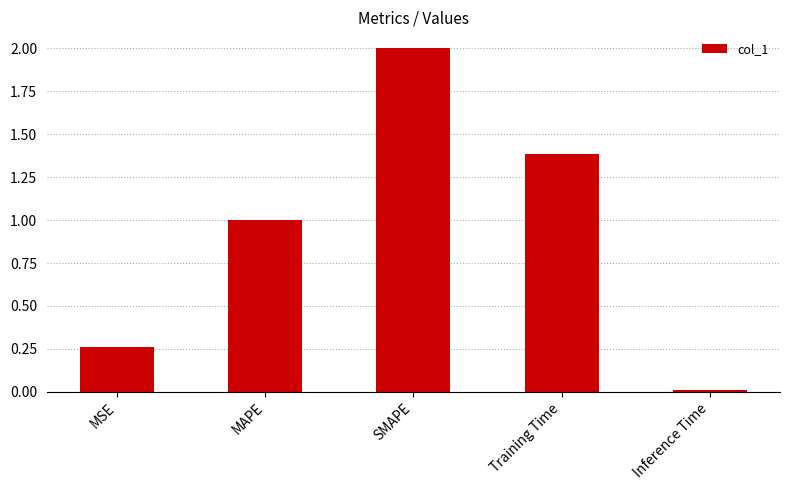

Is it true that the value at SMAPE is 2.0?

True